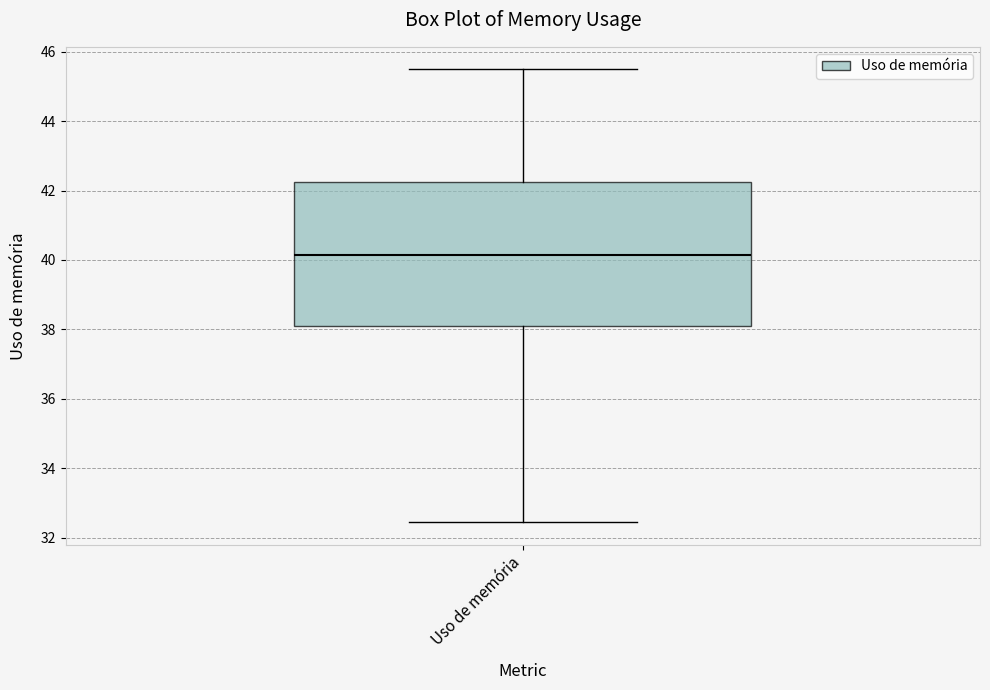

Read this box plot against the y-axis: the position of the median line, the range covered by the box, and the ends of both whiskers. The values are not printed on the chart, so give them approximately, as read against the axis.

median 40.2, box 38.2 to 42.2, whiskers 32.4 to 45.4